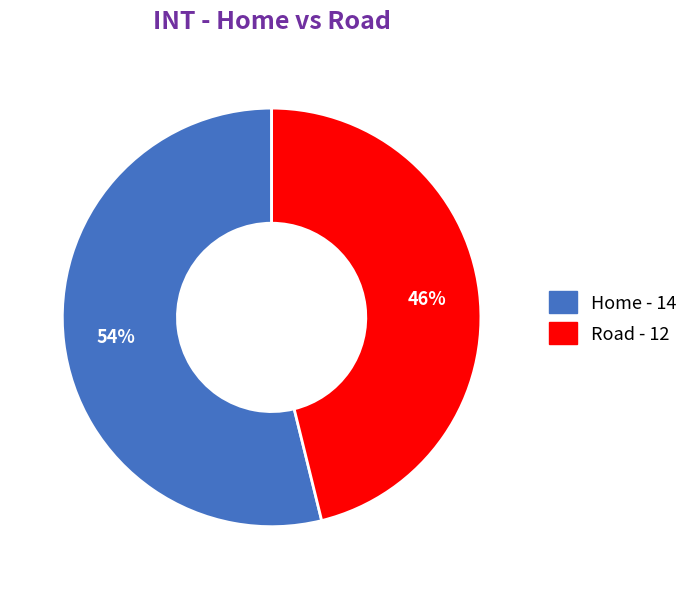

What is the largest slice in the pie chart?

Home